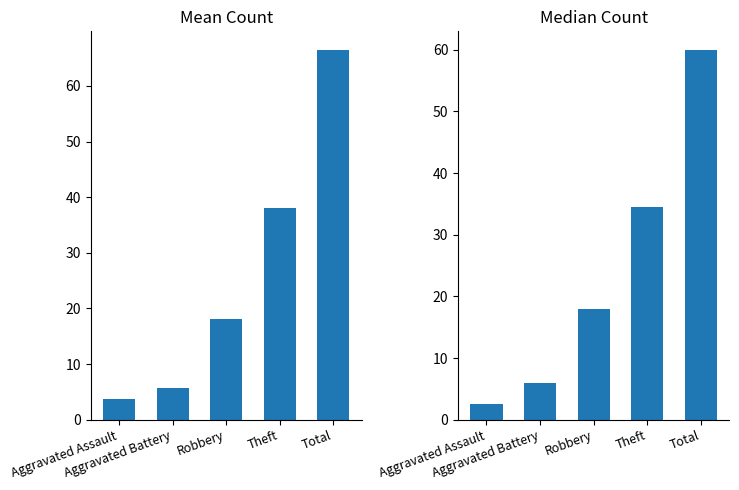

What position from the right is Aggravated Battery?

4